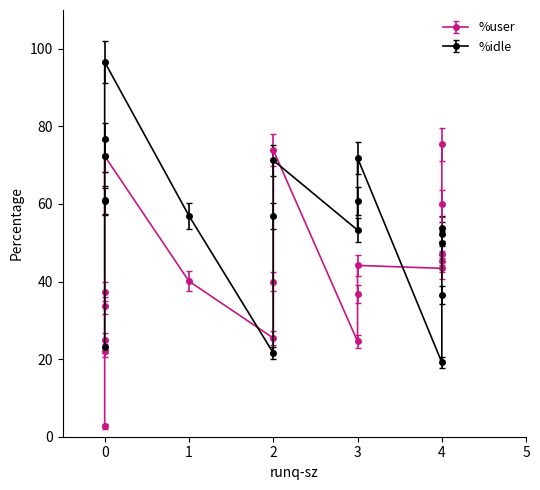

What are all the series names shown in the legend?

%user, %idle